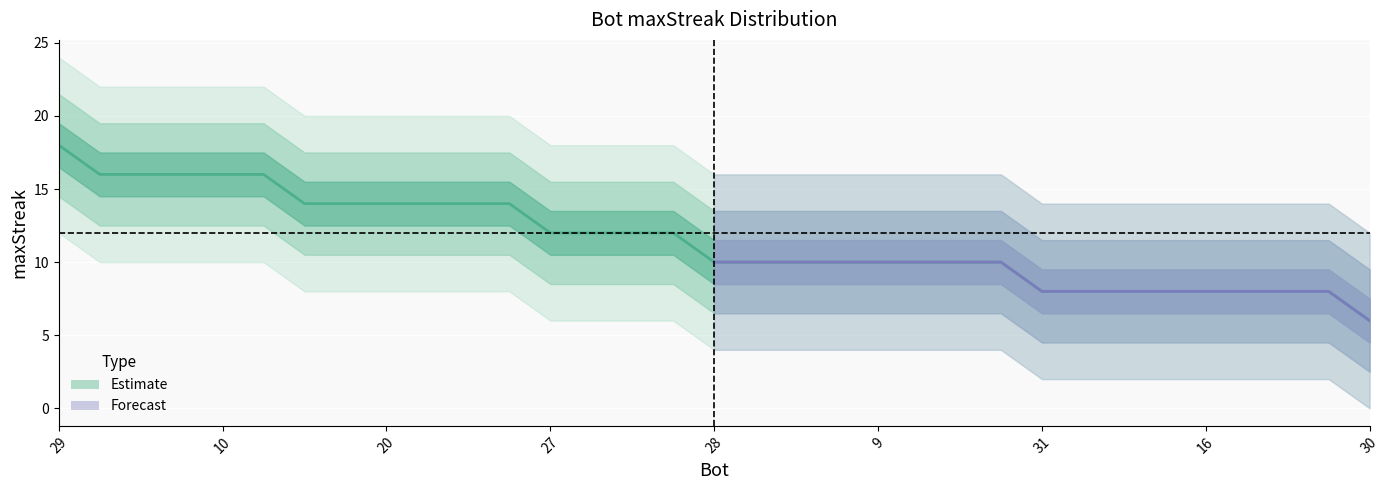

List the labels in order of value, largest first.

29, 21, 18, 15, 10, 2, 32, 22, 20, 12, 5, 3, 27, 25, 24, 0, 28, 17, 13, 11, 9, 7, 6, 4, 31, 26, 23, 19, 16, 14, 8, 1, 30